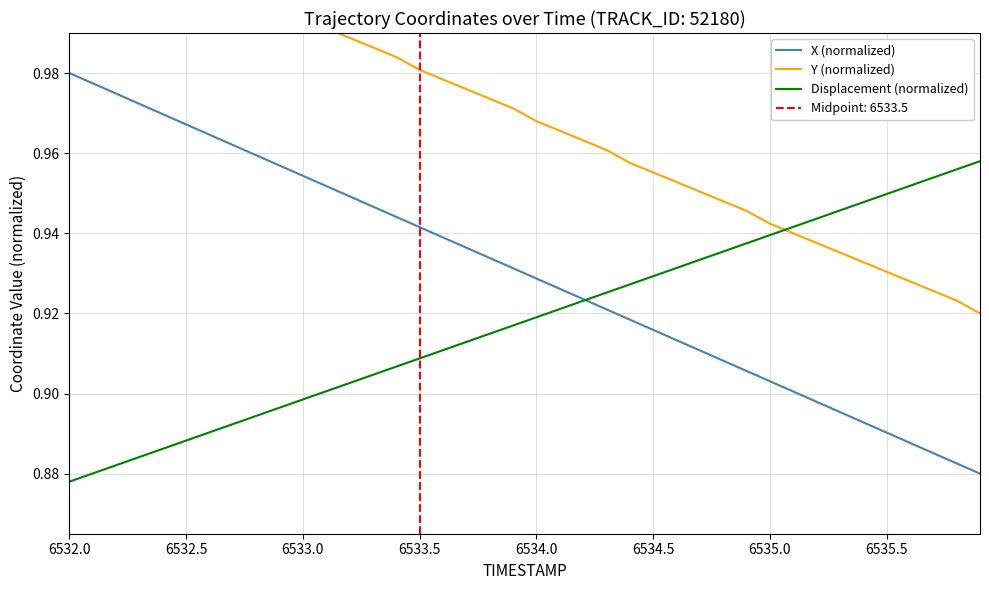

What is the difference between the second highest and minimum values in the X (normalized) series?

0.1